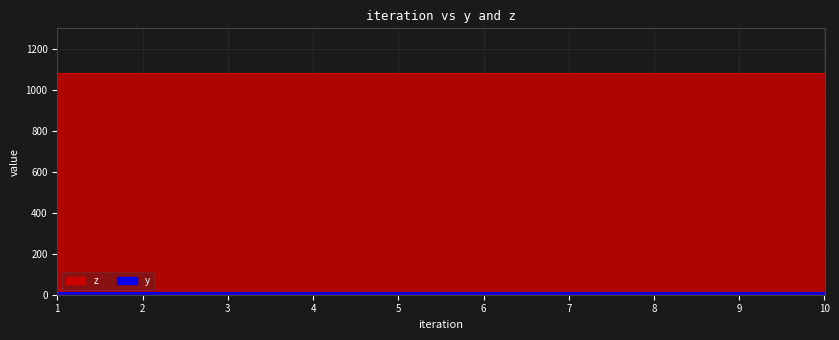

True or false: y and z cross at least once.

False